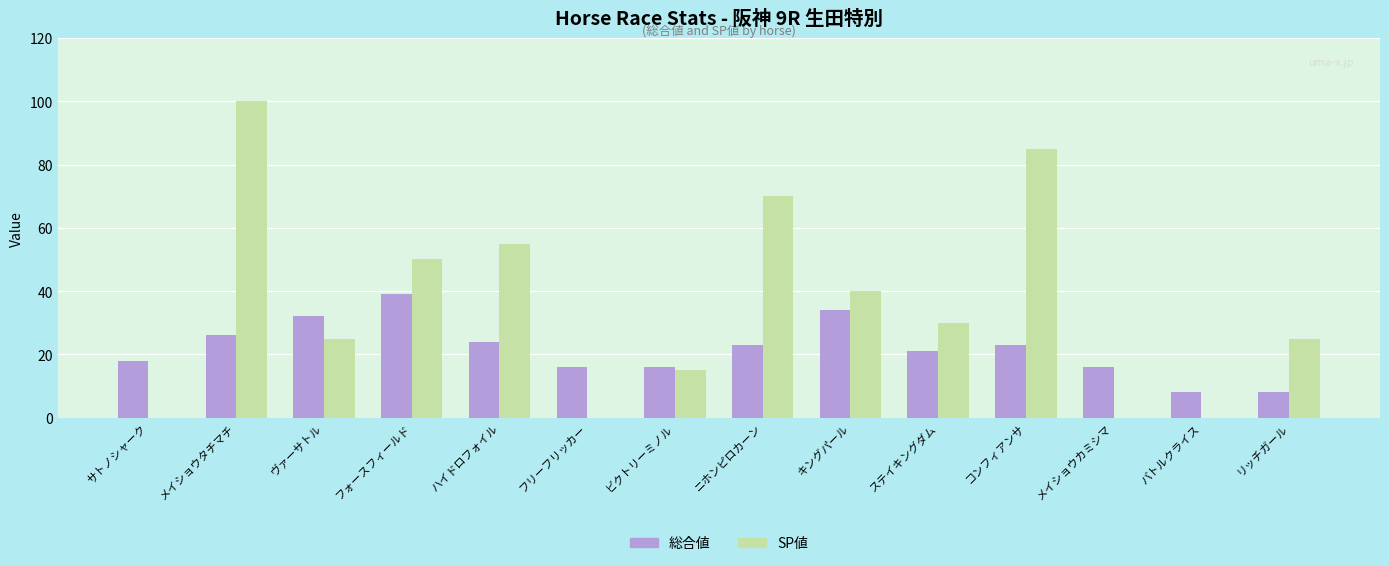

Which series changed the most between フリーフリッカー and ビクトリーミノル?

SP値